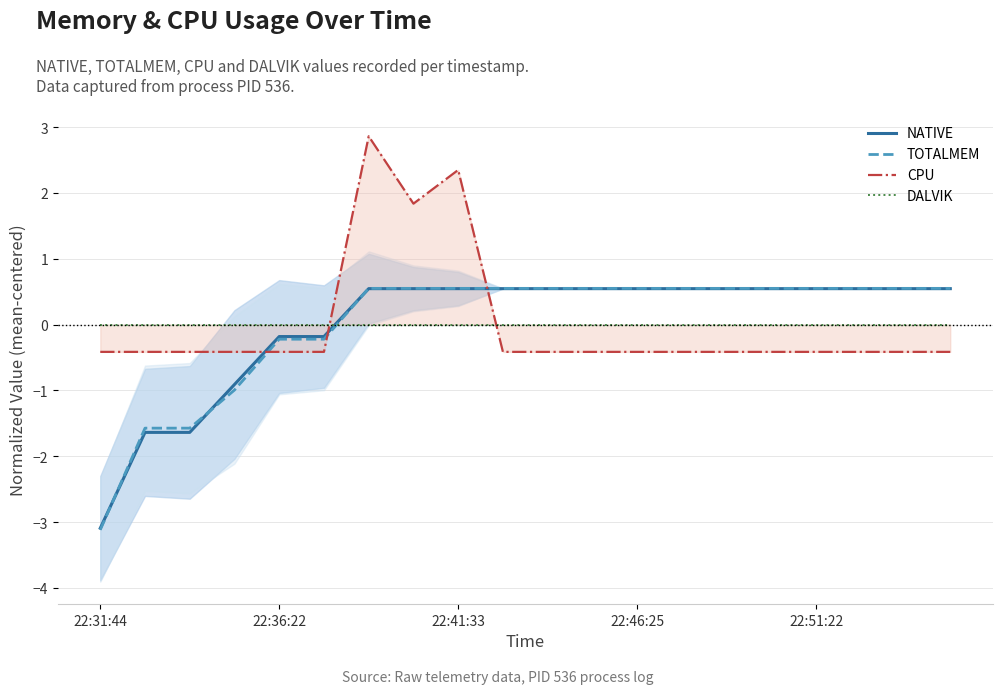

Is it true that CPU equals -0.1 at 9?

False